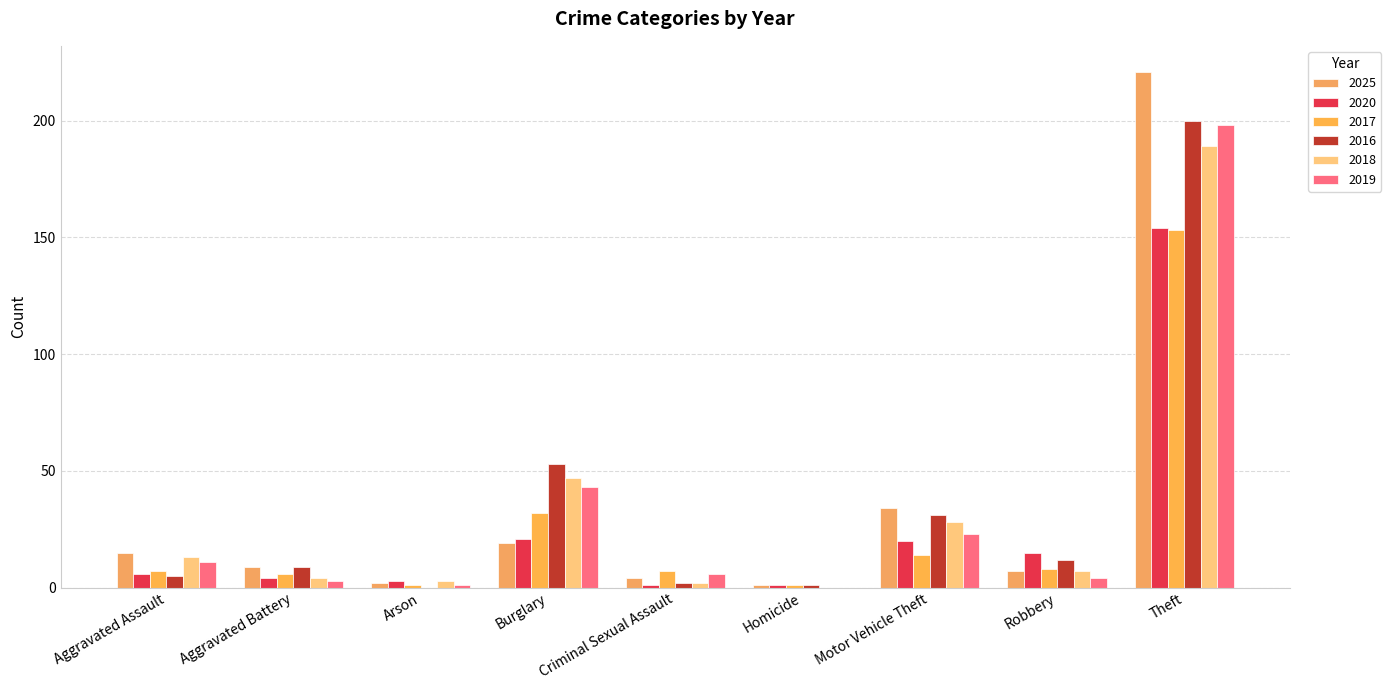

Is it true that 2020 equals 255 at Theft?

False